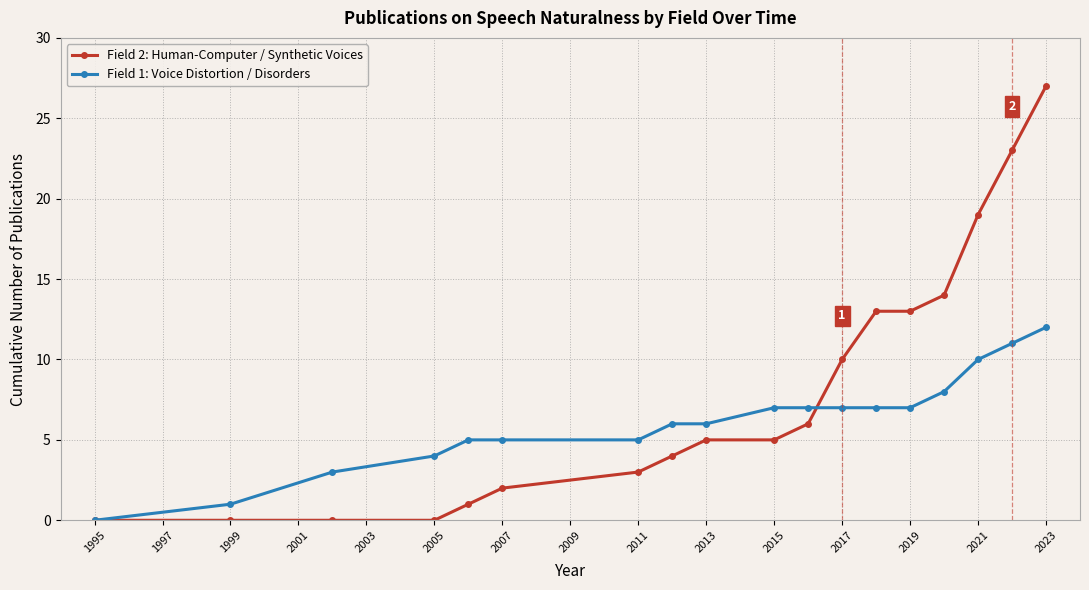

Rank the series by their maximum value, from lowest to highest.

Field 1: Voice Distortion / Disorders, Field 2: Human-Computer / Synthetic Voices